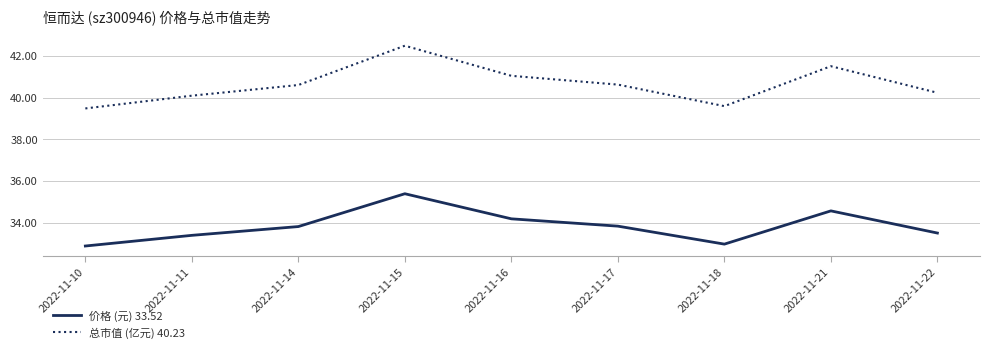

What is the average value of the 总市值 (亿元) 40.23 series?

40.6